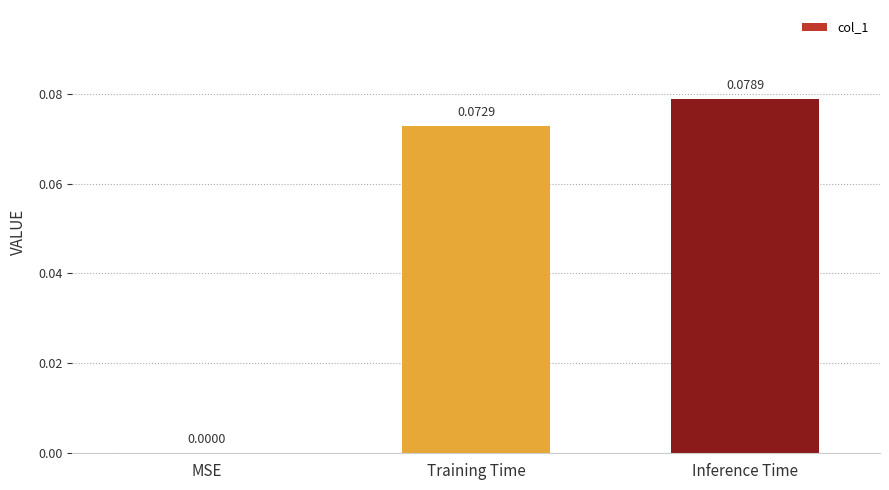

Between Training Time and MSE, which is larger?

Training Time